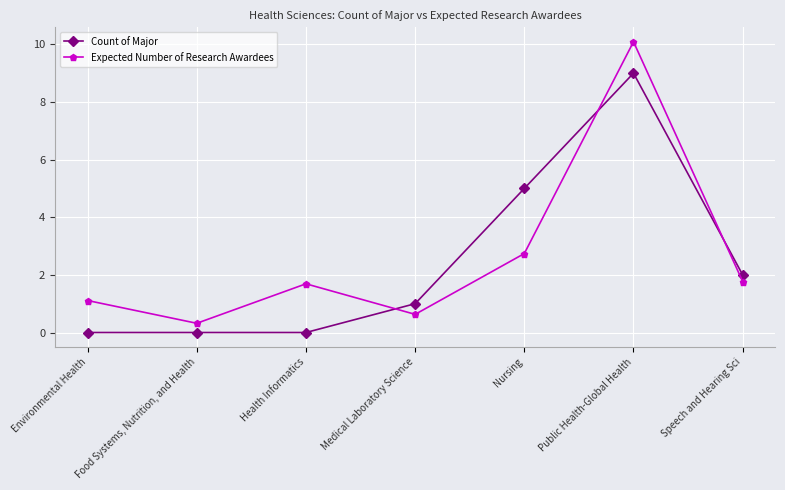

What is the difference between the maximum and minimum values in the Count of Major series?

9.0